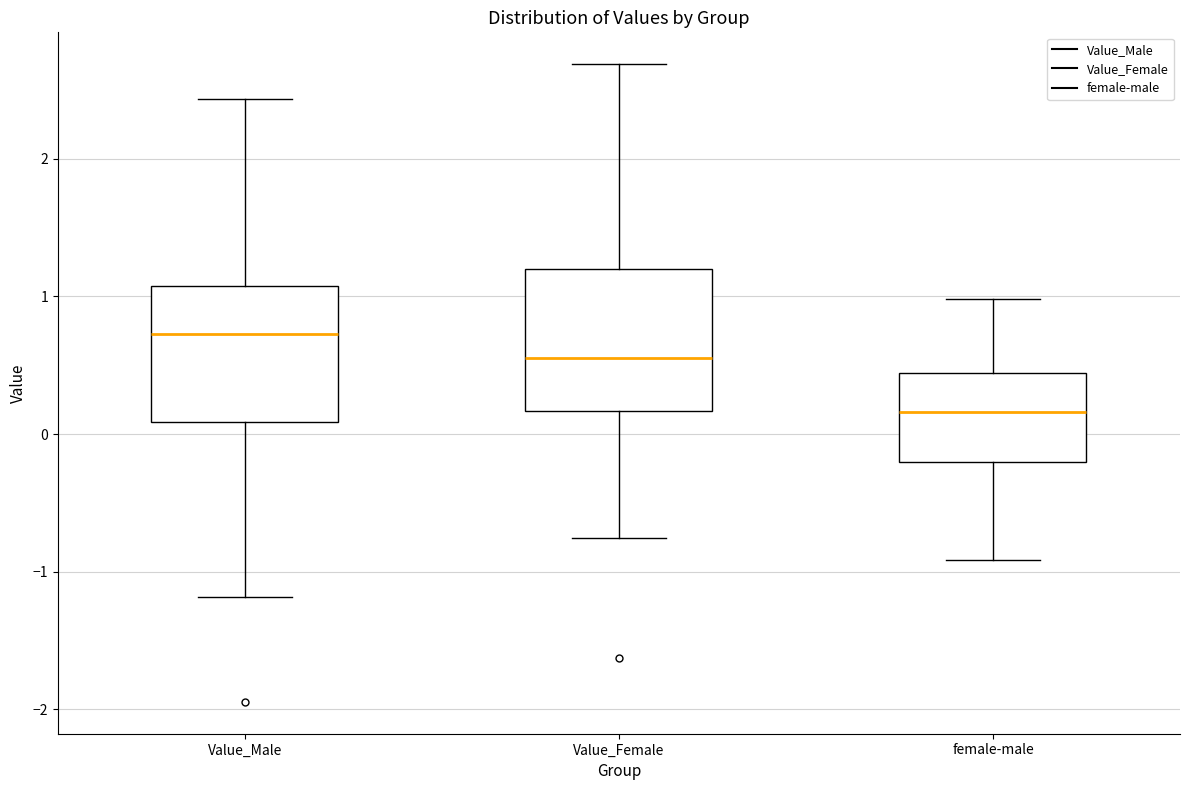

Which box has the lowest median line?

female-male